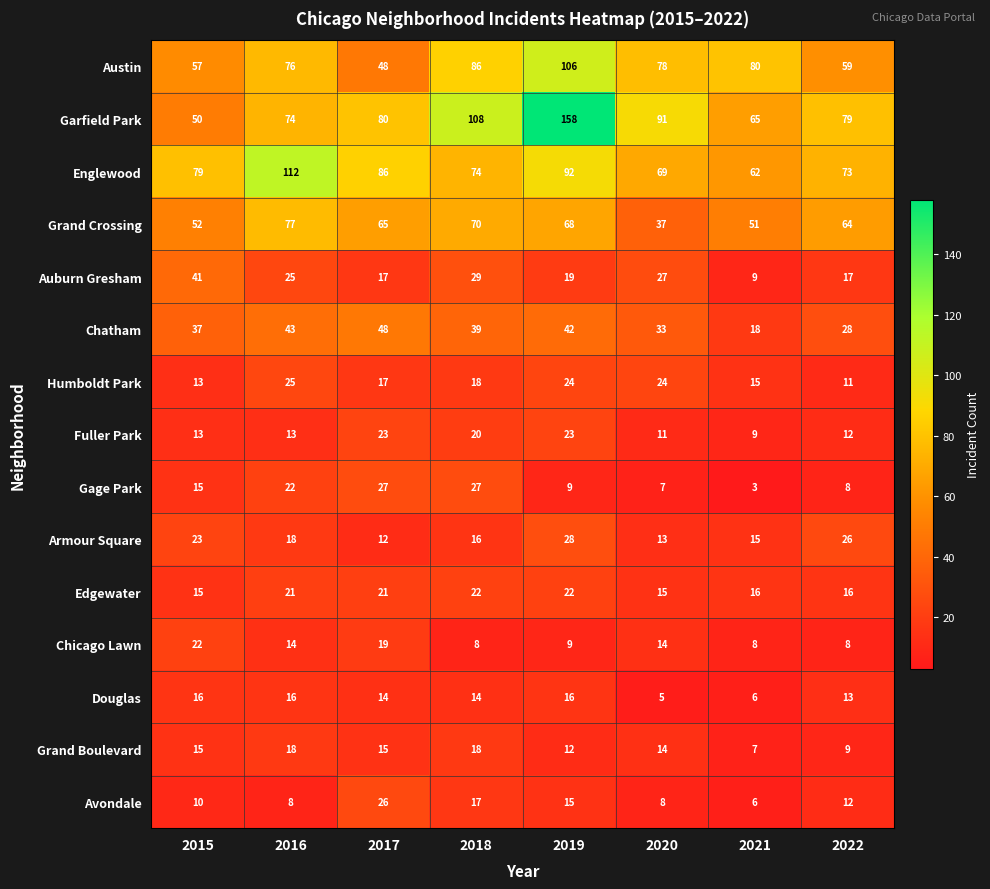

At how many categories does at least one series exceed 66?

8